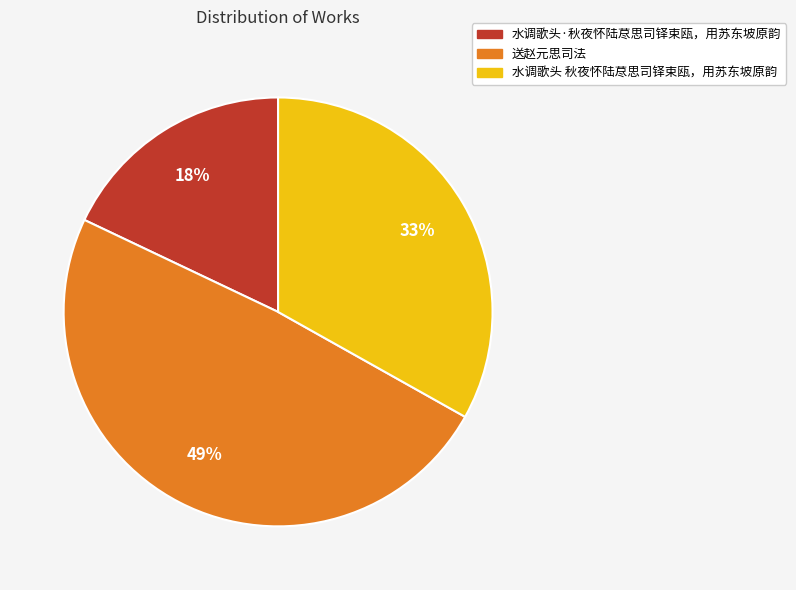

To the nearest percent, what portion does 水调歌头 秋夜怀陆荩思司铎束瓯，用苏东坡原韵 represent?

33%